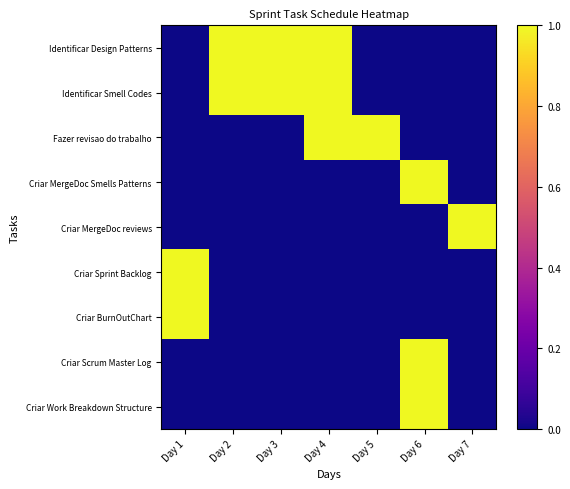

Reading left to right, list all the values displayed in this chart.

Identificar Design Patterns: Day 1=0	Day 2=1	Day 3=1	Day 4=1	Day 5=0	Day 6=0	Day 7=0
Identificar Smell Codes: Day 1=0	Day 2=1	Day 3=1	Day 4=1	Day 5=0	Day 6=0	Day 7=0
Fazer revisao do trabalho: Day 1=0	Day 2=0	Day 3=0	Day 4=1	Day 5=1	Day 6=0	Day 7=0
Criar MergeDoc Smells Patterns: Day 1=0	Day 2=0	Day 3=0	Day 4=0	Day 5=0	Day 6=1	Day 7=0
Criar MergeDoc reviews: Day 1=0	Day 2=0	Day 3=0	Day 4=0	Day 5=0	Day 6=0	Day 7=1
Criar Sprint Backlog: Day 1=1	Day 2=0	Day 3=0	Day 4=0	Day 5=0	Day 6=0	Day 7=0
Criar BurnOutChart: Day 1=1	Day 2=0	Day 3=0	Day 4=0	Day 5=0	Day 6=0	Day 7=0
Criar Scrum Master Log: Day 1=0	Day 2=0	Day 3=0	Day 4=0	Day 5=0	Day 6=1	Day 7=0
Criar Work Breakdown Structure: Day 1=0	Day 2=0	Day 3=0	Day 4=0	Day 5=0	Day 6=1	Day 7=0